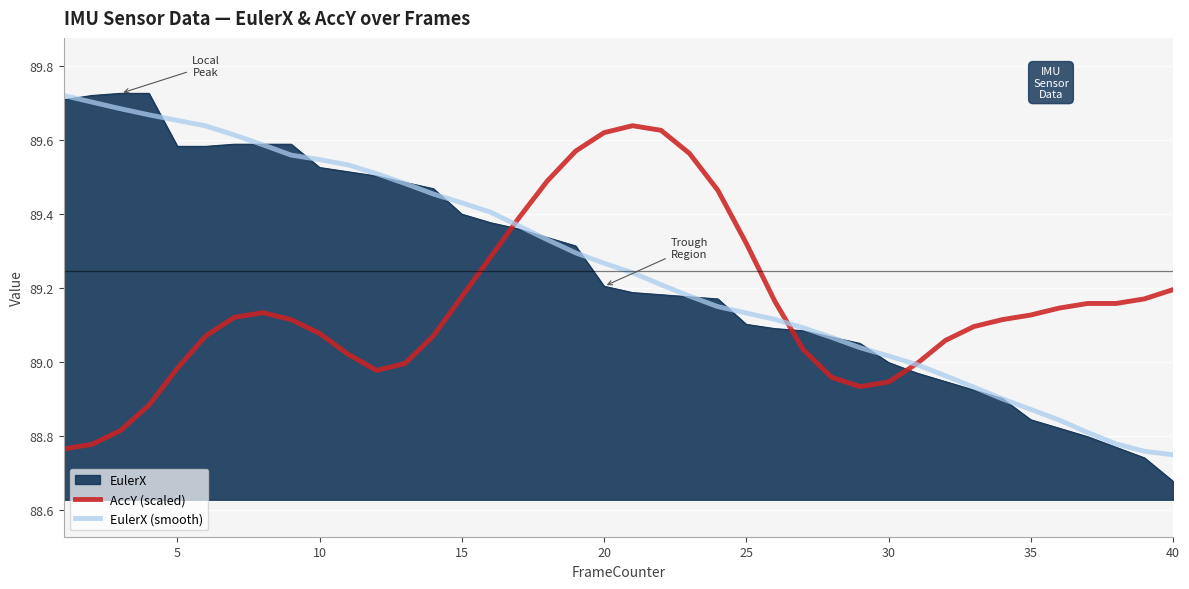

Which series has the largest range (max minus min)?

EulerX